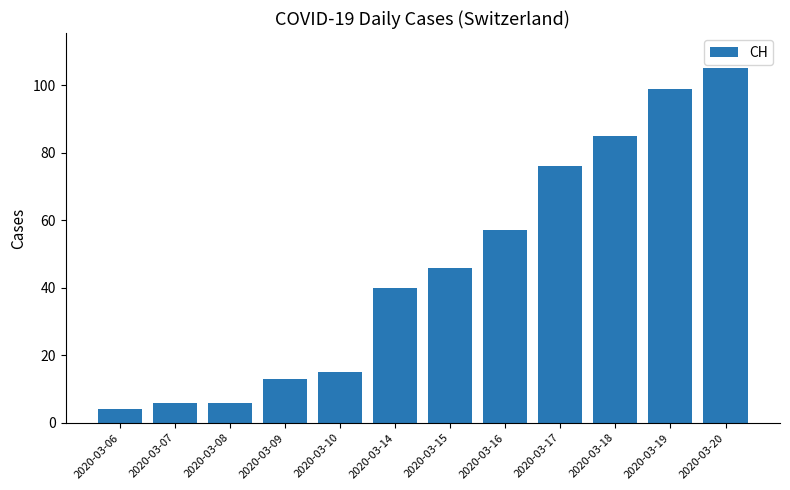

Which has a higher value, 2020-03-20 or 2020-03-18?

2020-03-20